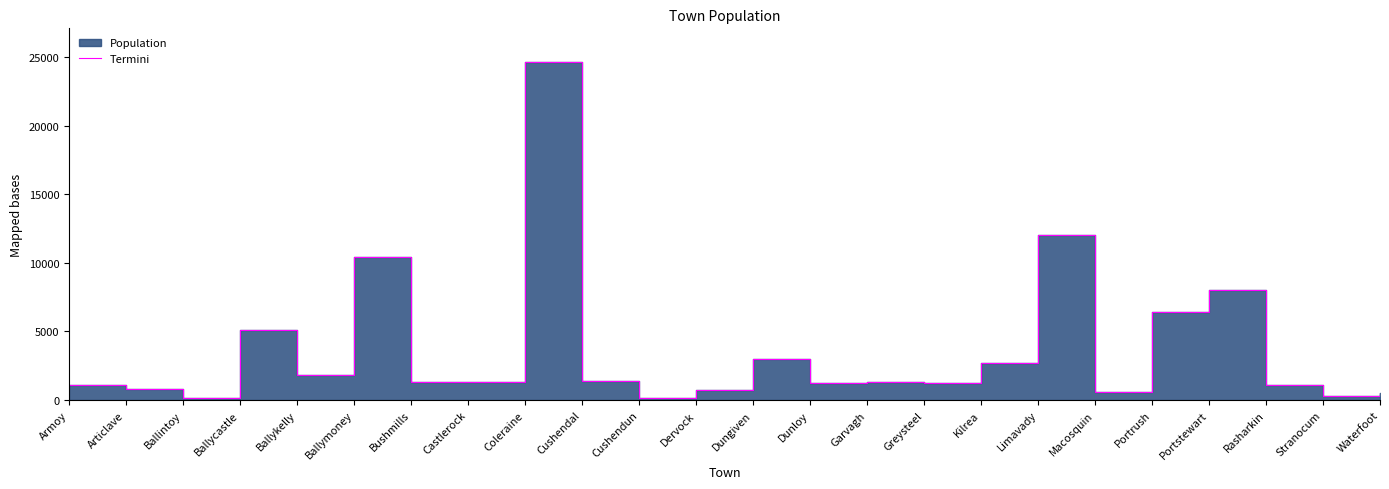

True or false: the data has more than 1 interior local peaks.

True